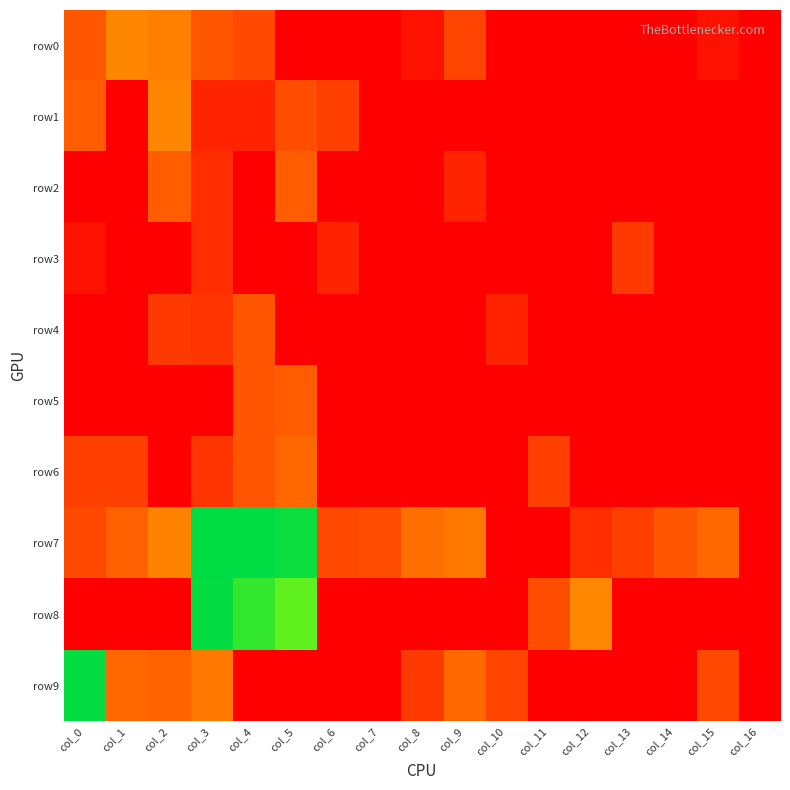

Which series has the largest range (max minus min)?

row7